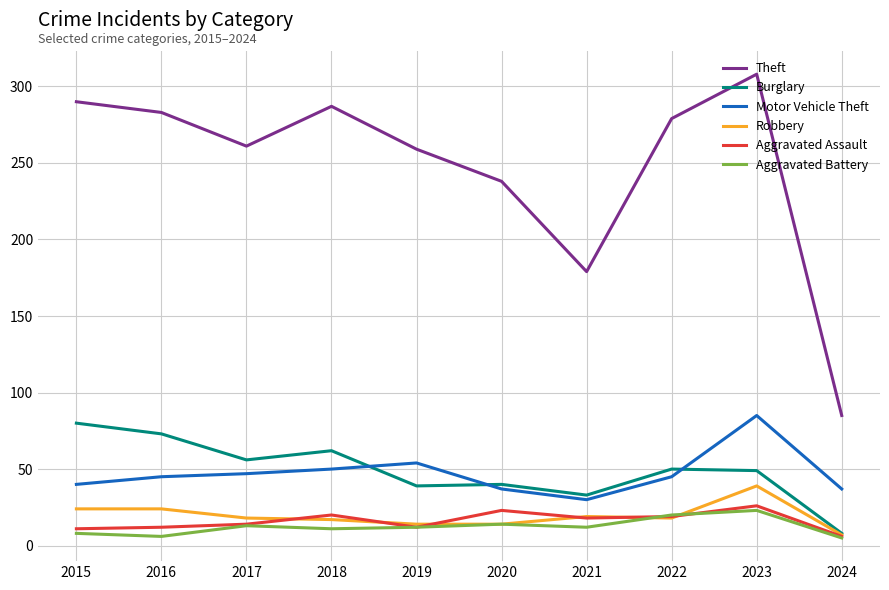

Which series changed the most between 2015 and 2019?

Burglary